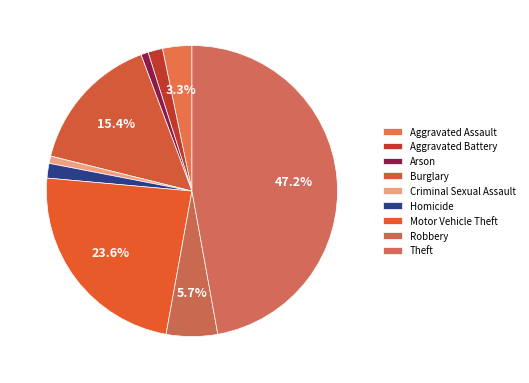

What is the ratio of the value at Motor Vehicle Theft to the value at Robbery?

4.1